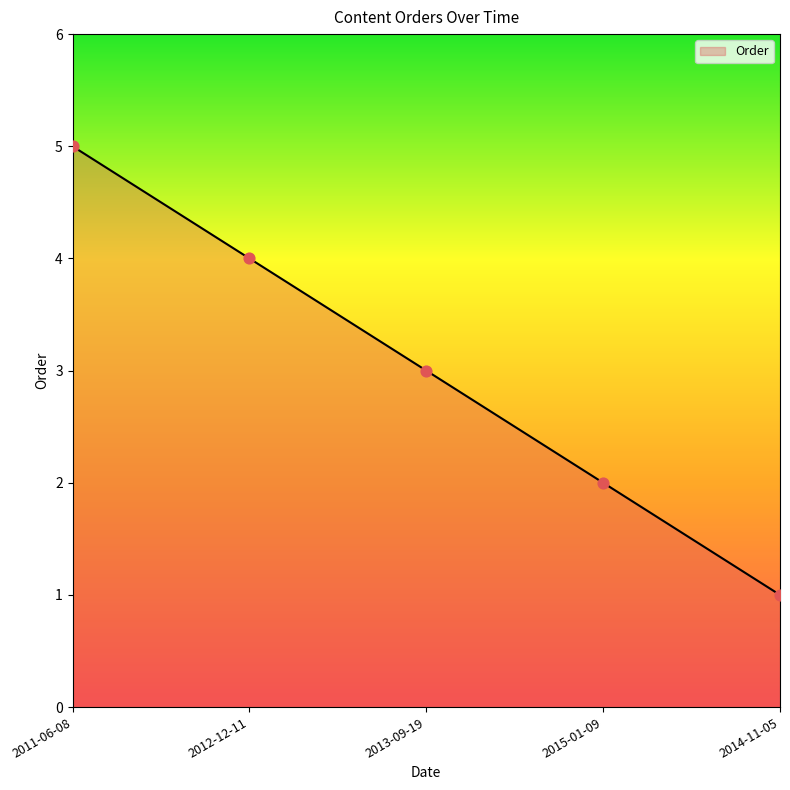

Which has a higher value, 2014-11-05 or 2015-01-09?

2015-01-09